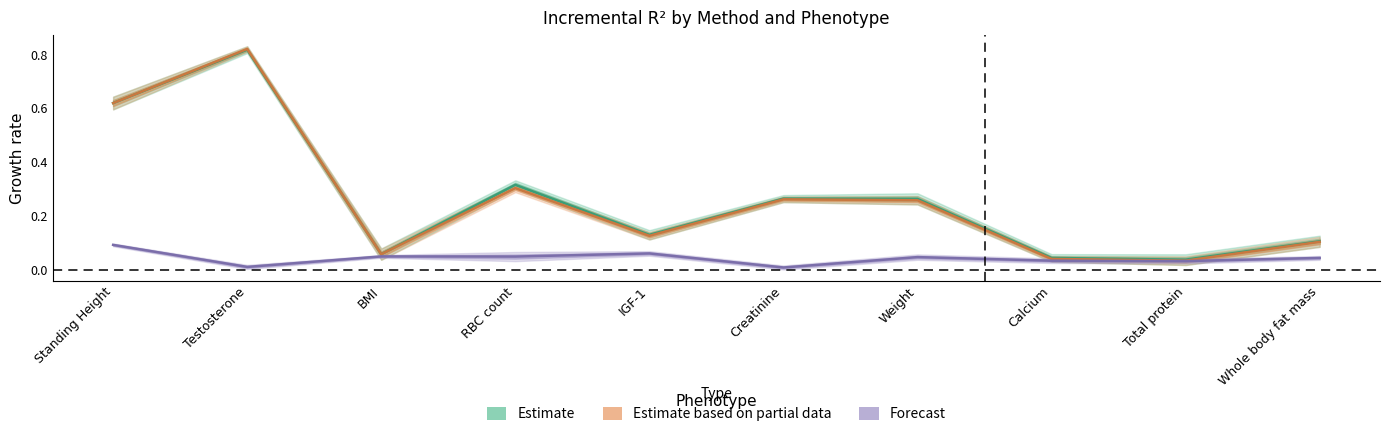

What is the difference between the highest and lowest values at IGF-1?

0.1